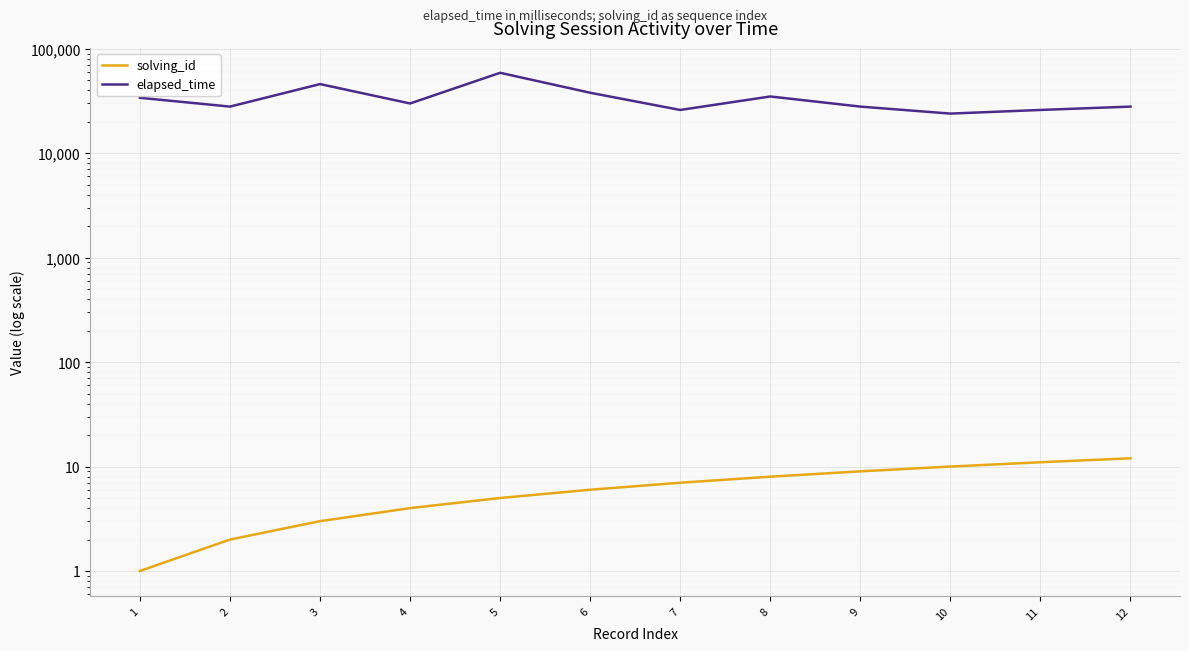

The solving_id series shows 16 at 11. True or false?

False